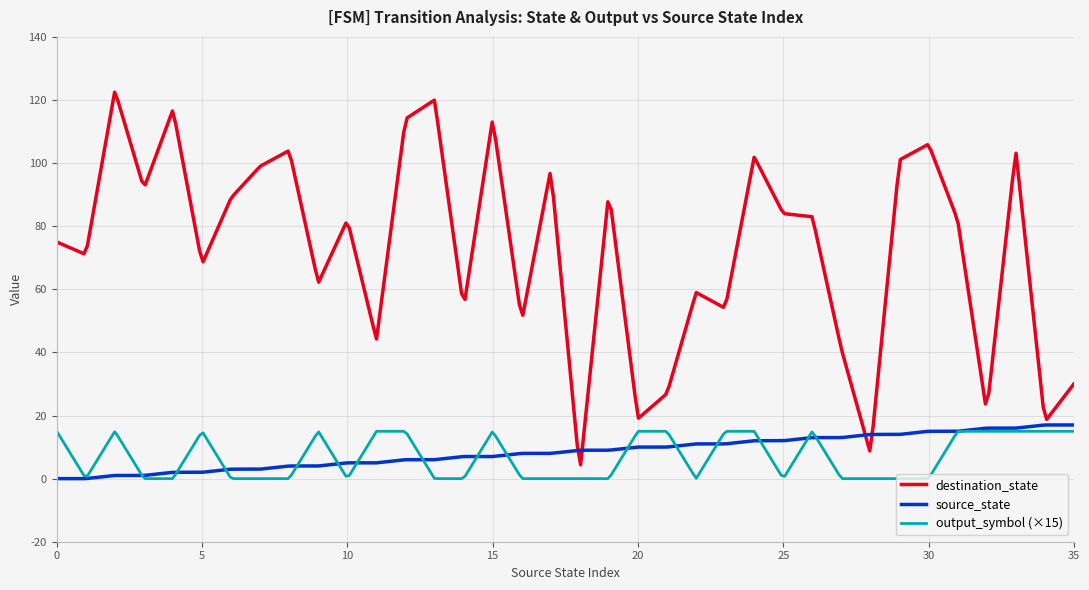

True or false: destination_state and source_state cross at least once.

True